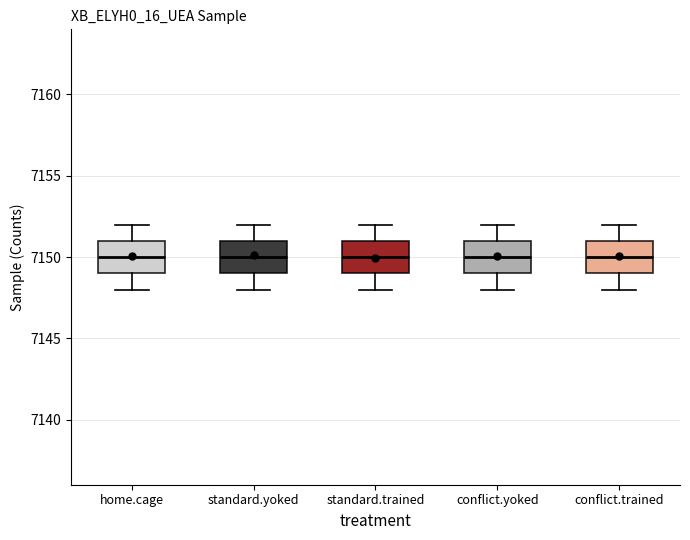

Reading left to right, read every box against the y-axis: the position of its median line, the range the box covers, and the ends of its whiskers. The values are not printed on the chart, so give them approximately, as read against the axis.

home.cage: median 7150, box 7149 to 7151, whiskers 7148 to 7152
standard.yoked: median 7150, box 7149 to 7151, whiskers 7148 to 7152
standard.trained: median 7150, box 7149 to 7151, whiskers 7148 to 7152
conflict.yoked: median 7150, box 7149 to 7151, whiskers 7148 to 7152
conflict.trained: median 7150, box 7149 to 7151, whiskers 7148 to 7152